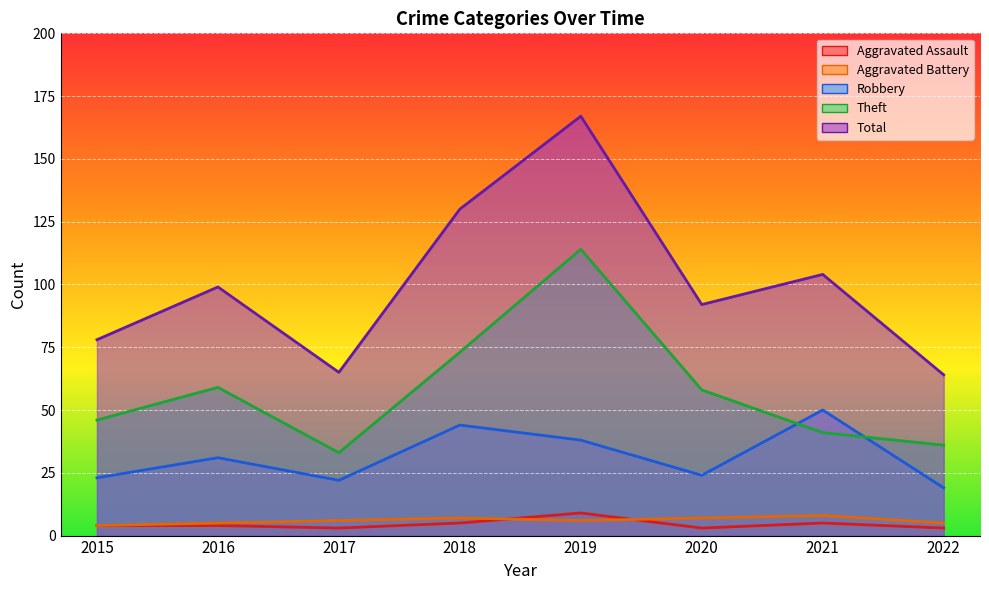

Rank the series at 2018 from highest to lowest value.

Total, Theft, Robbery, Aggravated Battery, Aggravated Assault